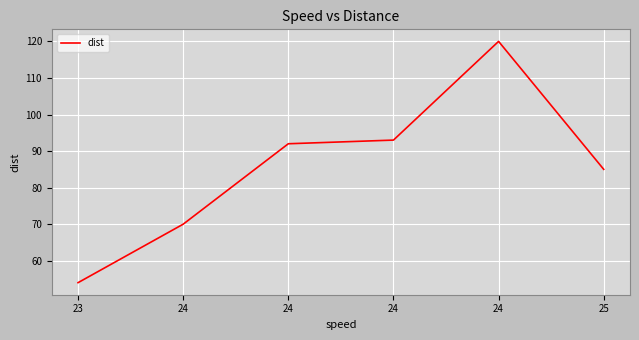

The chart shows a value of 120 at 24. True or false?

True